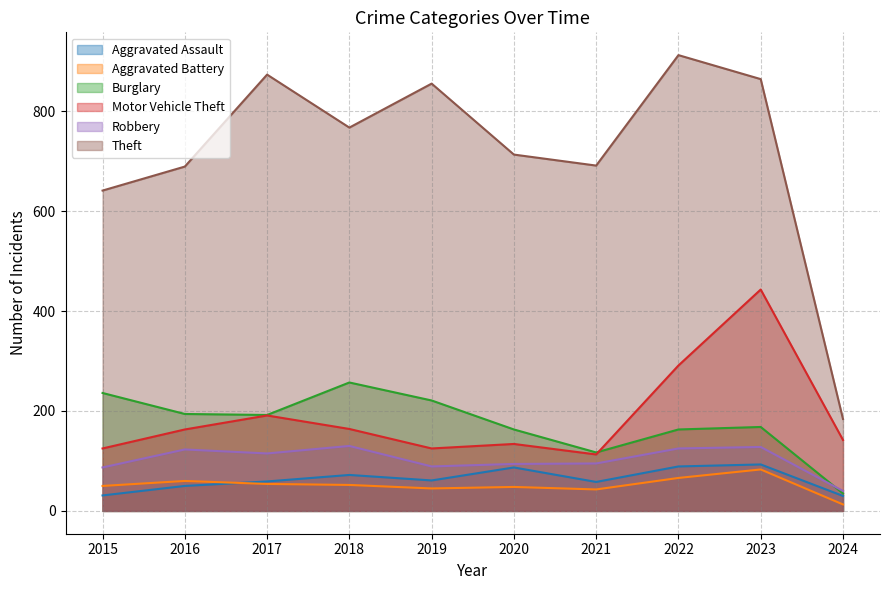

How many values in the Motor Vehicle Theft series are below 163?

5